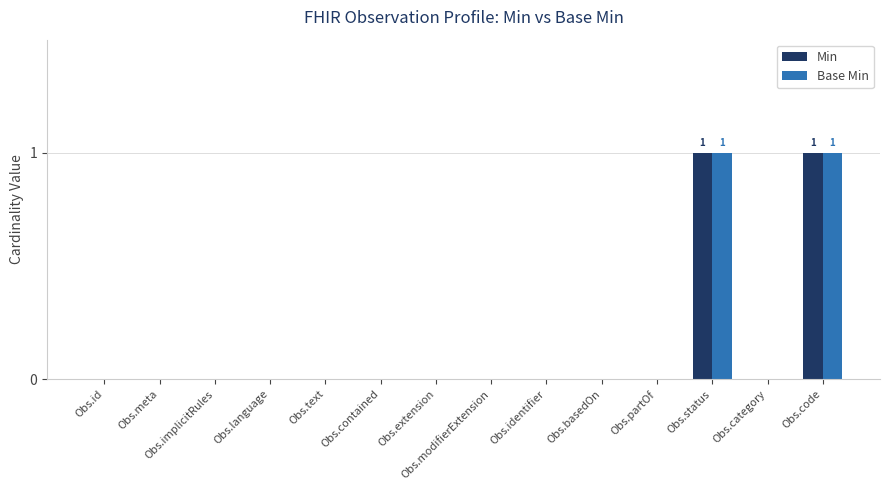

Is the value of Min at Obs.id greater than the value of Base Min at Obs.status?

No